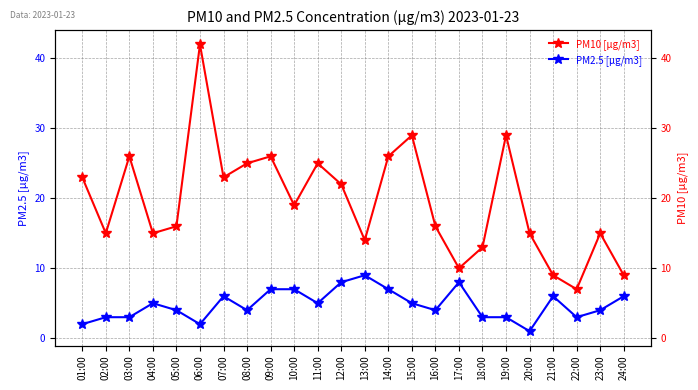

Is the value of PM2.5 [µg/m3] at 14:00 greater than the value of PM10 [µg/m3] at 23:00?

No